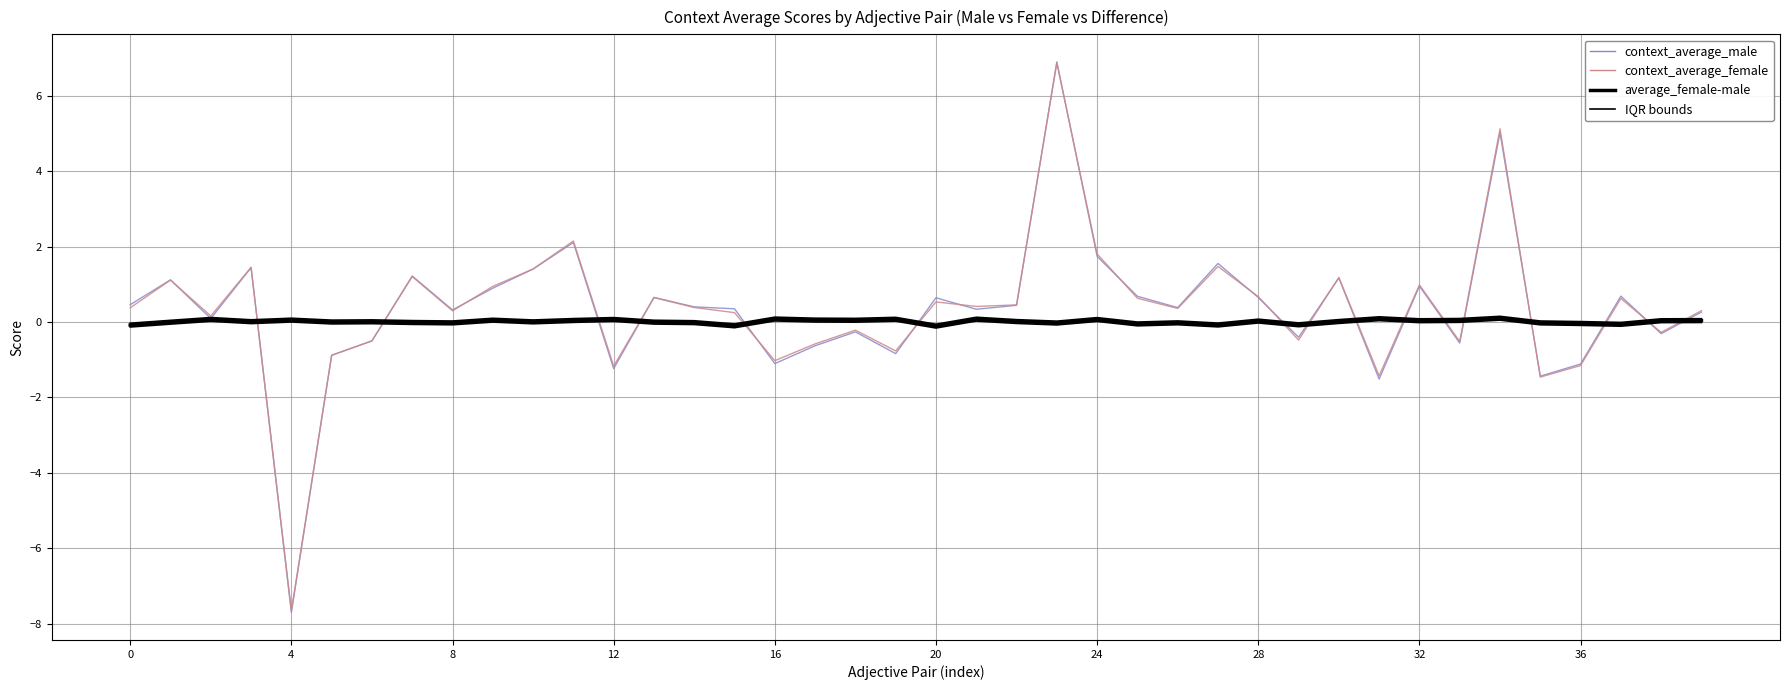

How many interior local valleys does the context_average_female series have?

13